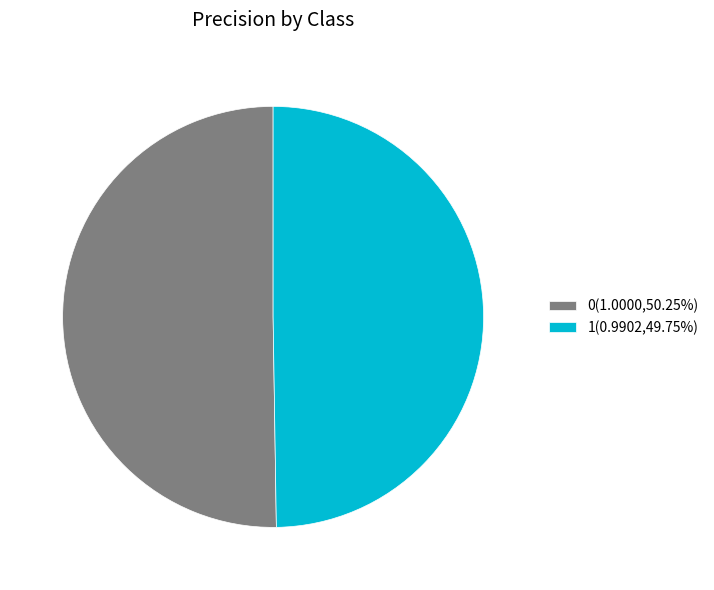

Is the sum of 1 and 0 greater than half?

Yes